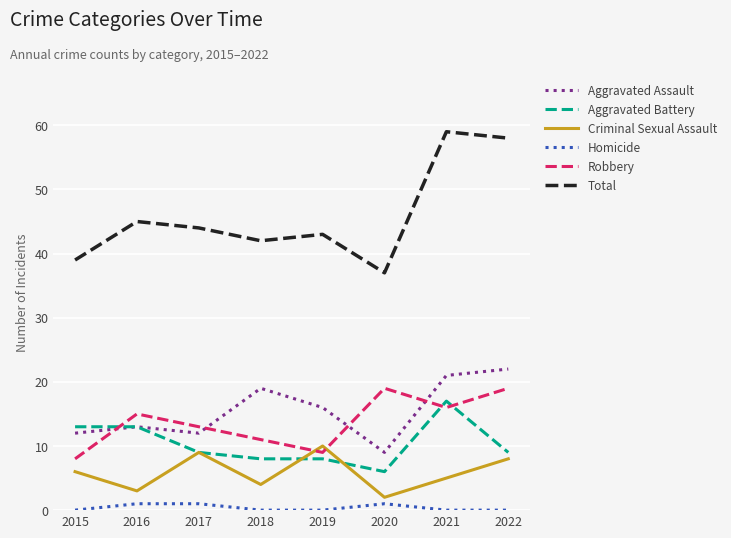

At which label is Robbery closest to 13?

2017